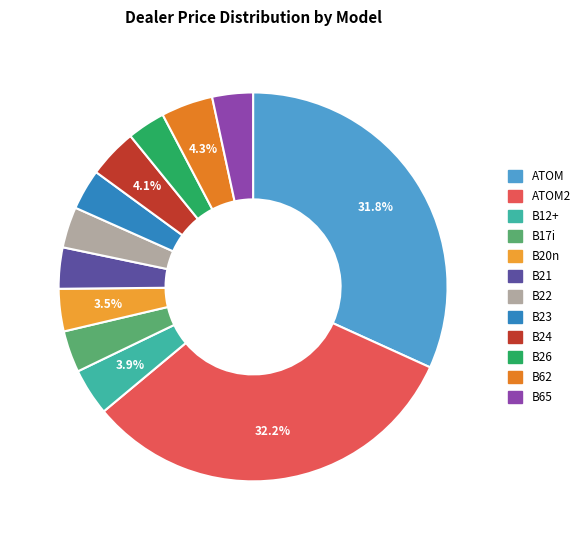

Does any single category account for the majority?

No